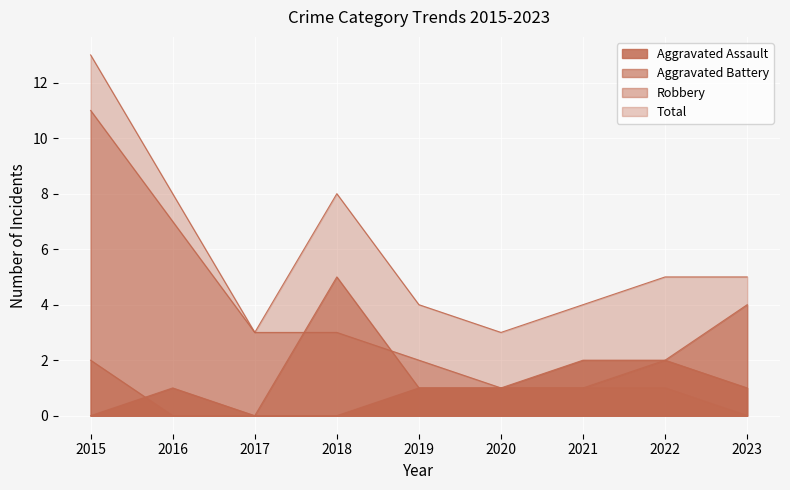

Reading left to right, what are all the values shown in this chart?

Aggravated Assault: 2015=0	2016=1	2017=0	2018=0	2019=1	2020=1	2021=2	2022=2	2023=1
Aggravated Battery: 2015=2	2016=0	2017=0	2018=5	2019=1	2020=1	2021=1	2022=2	2023=4
Robbery: 2015=11	2016=7	2017=3	2018=3	2019=2	2020=1	2021=1	2022=1	2023=0
Total: 2015=13	2016=8	2017=3	2018=8	2019=4	2020=3	2021=4	2022=5	2023=5